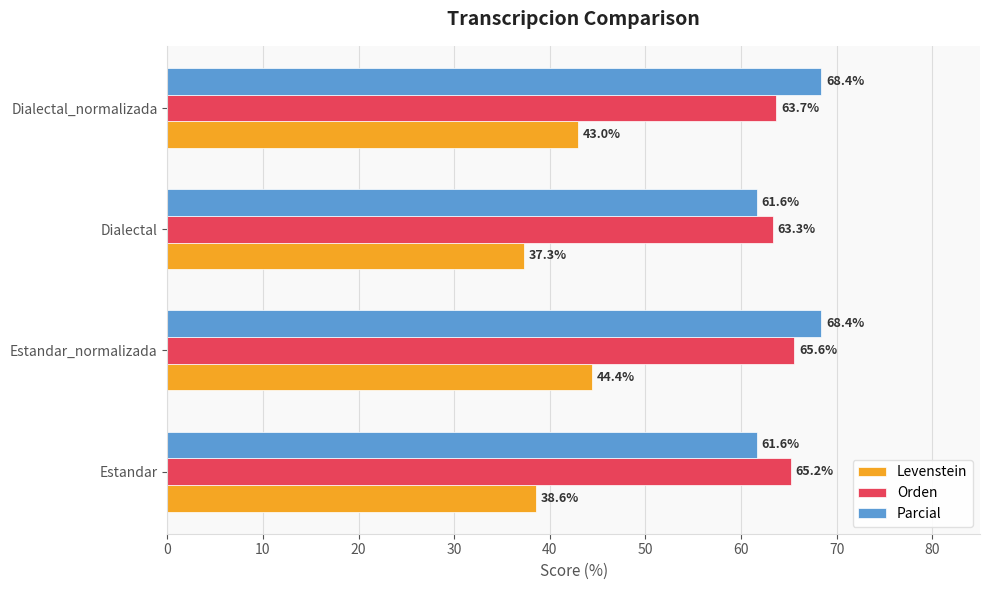

How many values in the Parcial series exceed 68?

2